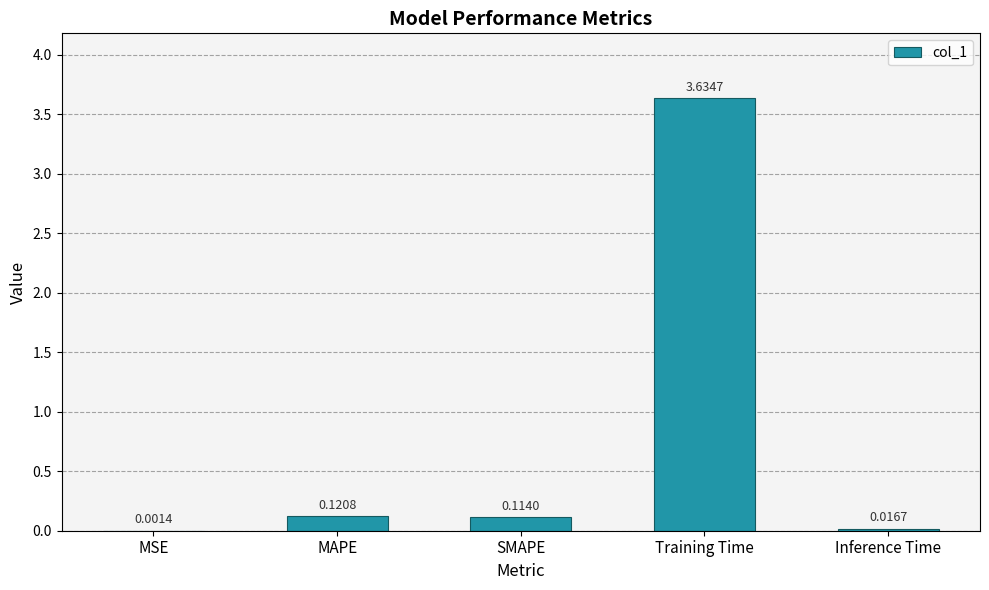

Where is the data nearest to the value 1?

MAPE